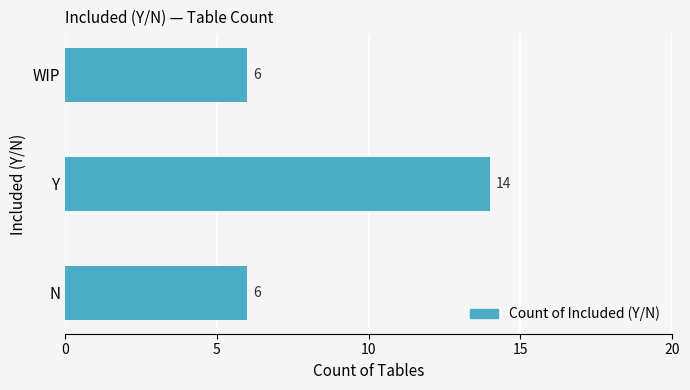

What is the greatest value displayed?

14